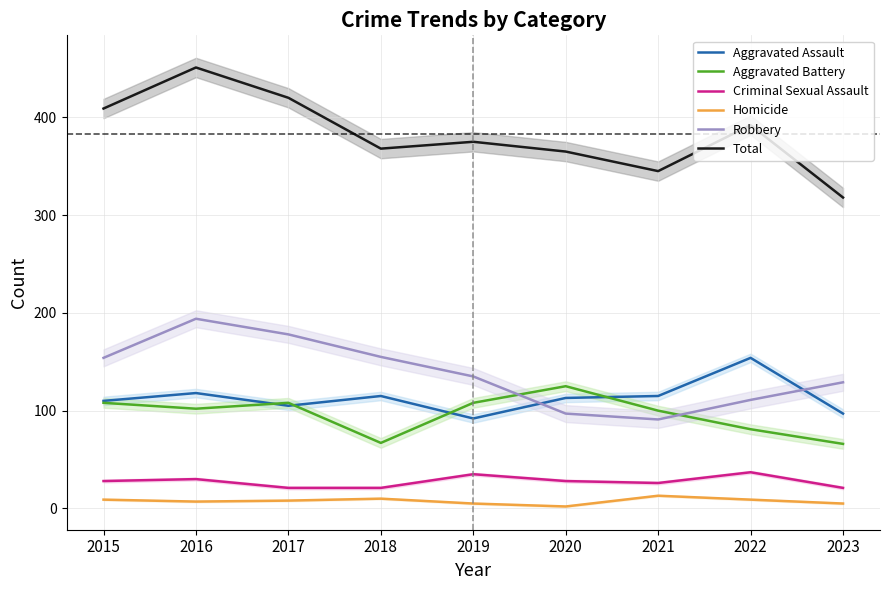

Is this an area chart (filled region under the line)?

No